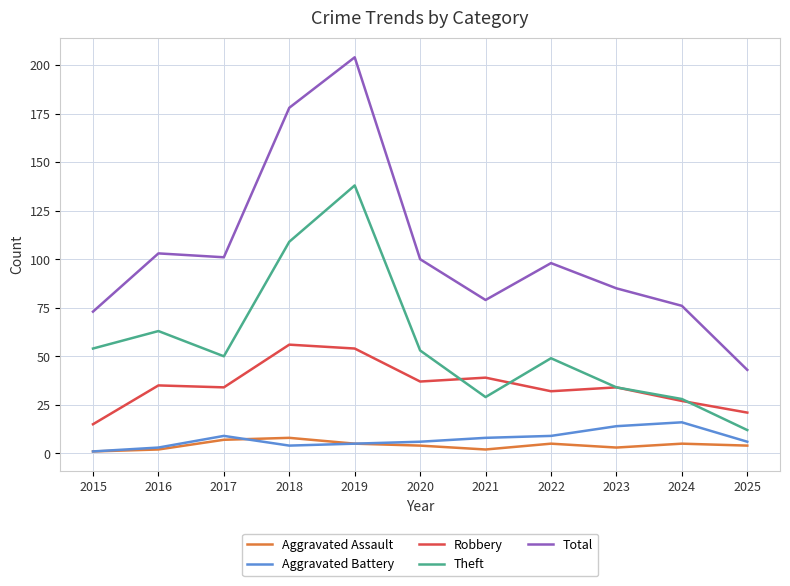

Which label corresponds to the largest value in the chart?

2019